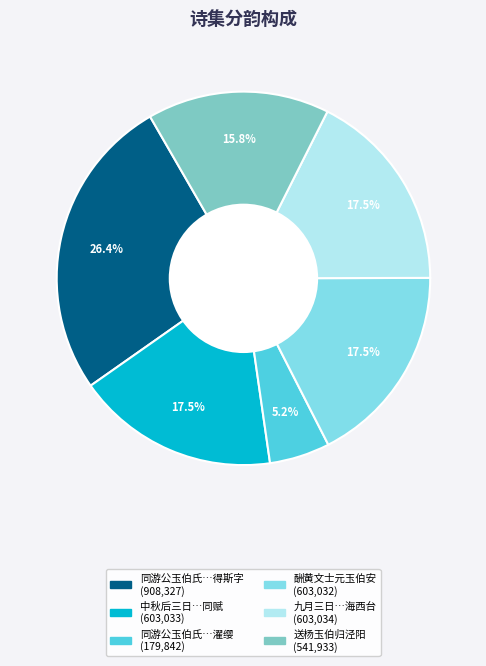

How many slices are in this pie chart?

6